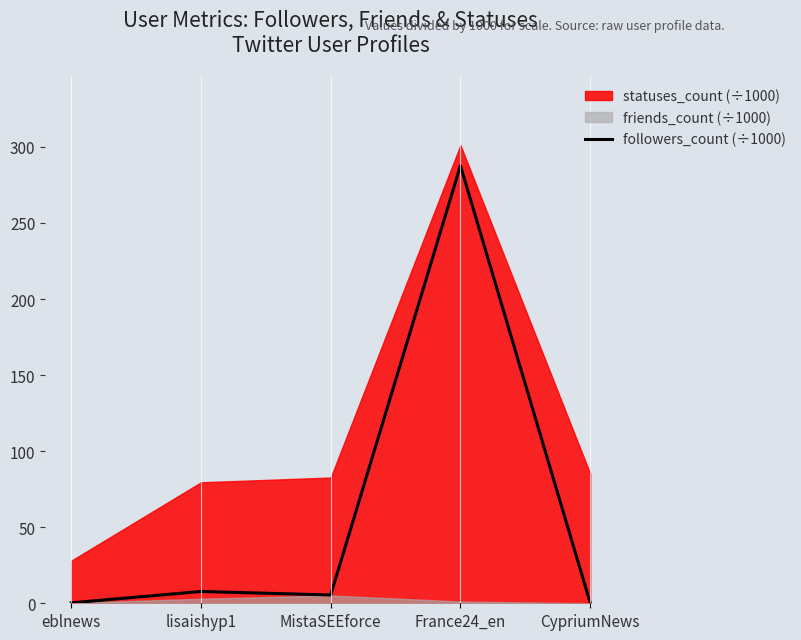

At which category does the data reach its first local valley?

MistaSEEforce